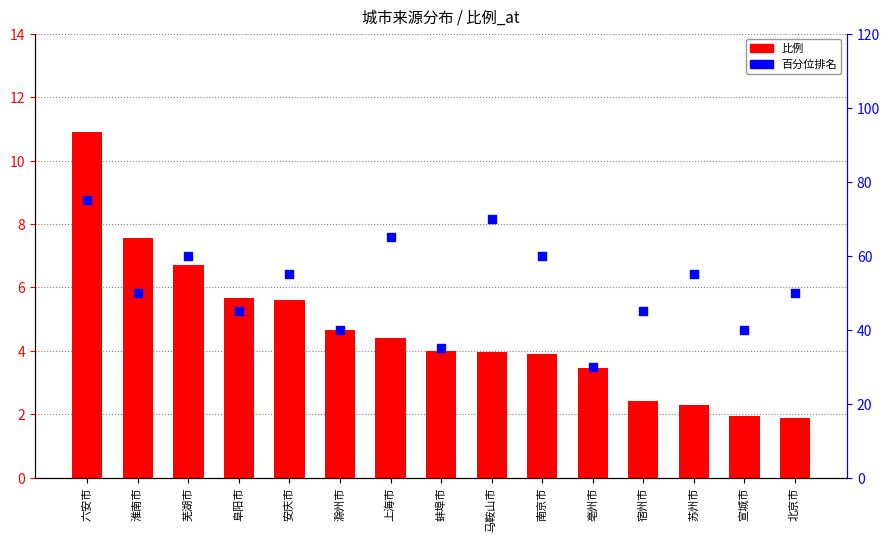

What is the total value across all series at 马鞍山市?

74.0